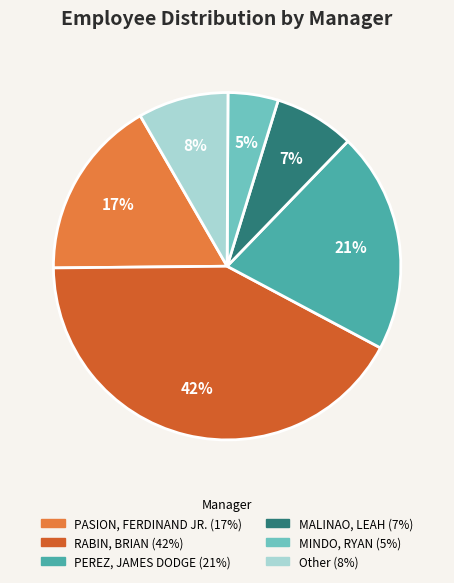

True or false: RABIN, BRIAN accounts for 30% of the total.

False